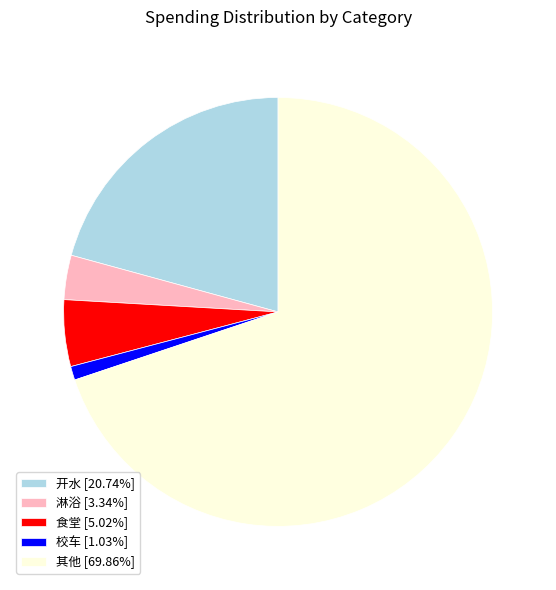

How many segments does this pie chart have?

5